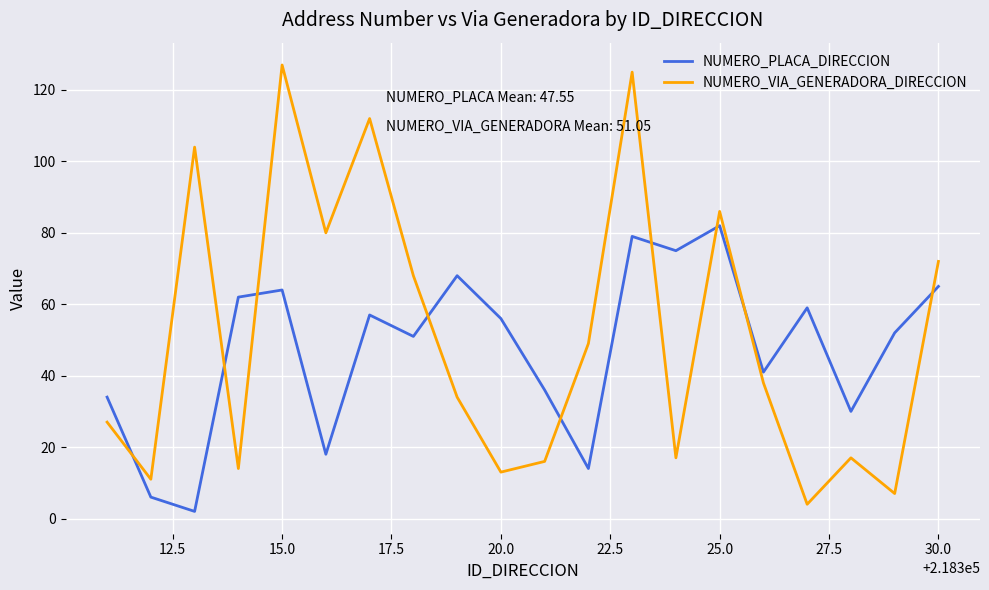

How many intersections are there between NUMERO_PLACA_DIRECCION and NUMERO_VIA_GENERADORA_DIRECCION?

9